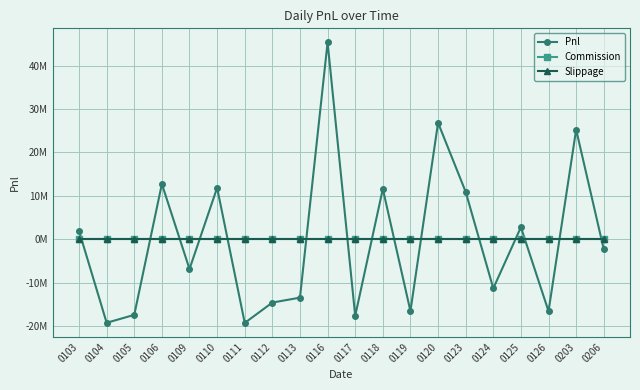

Which series has the largest range (max minus min)?

Pnl